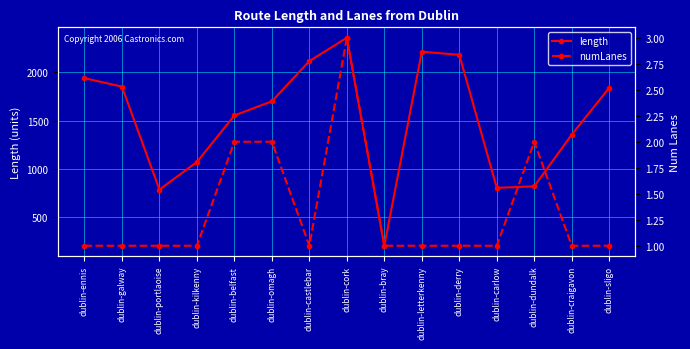

How many distinct data groups are displayed?

2